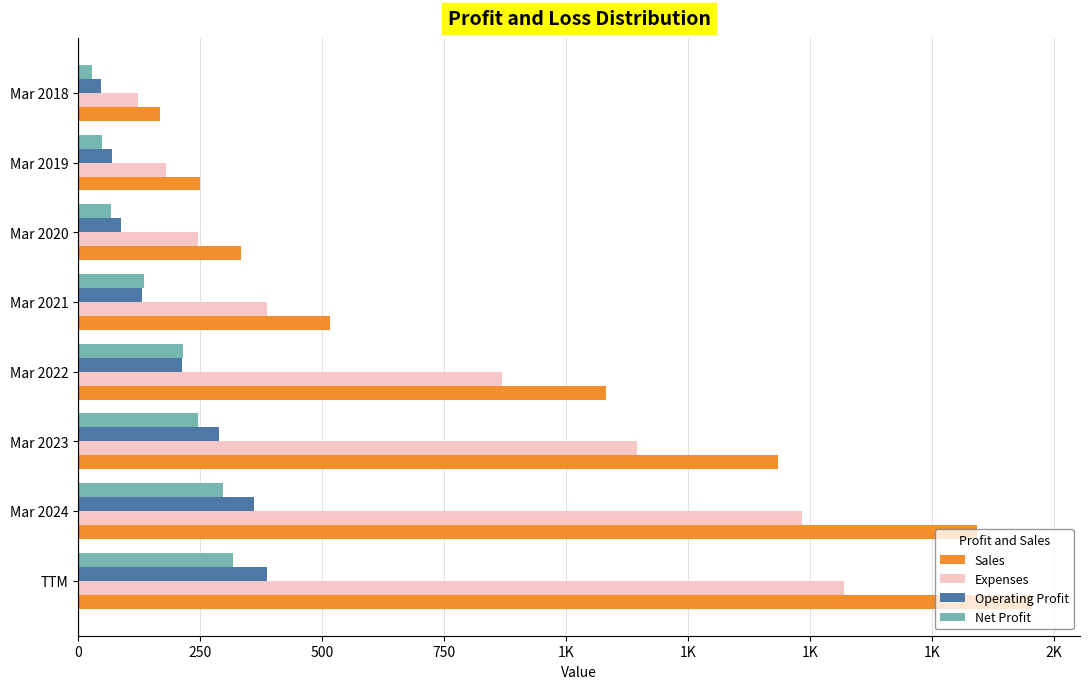

What are all the series names shown in the legend?

Sales, Expenses, Operating Profit, Net Profit